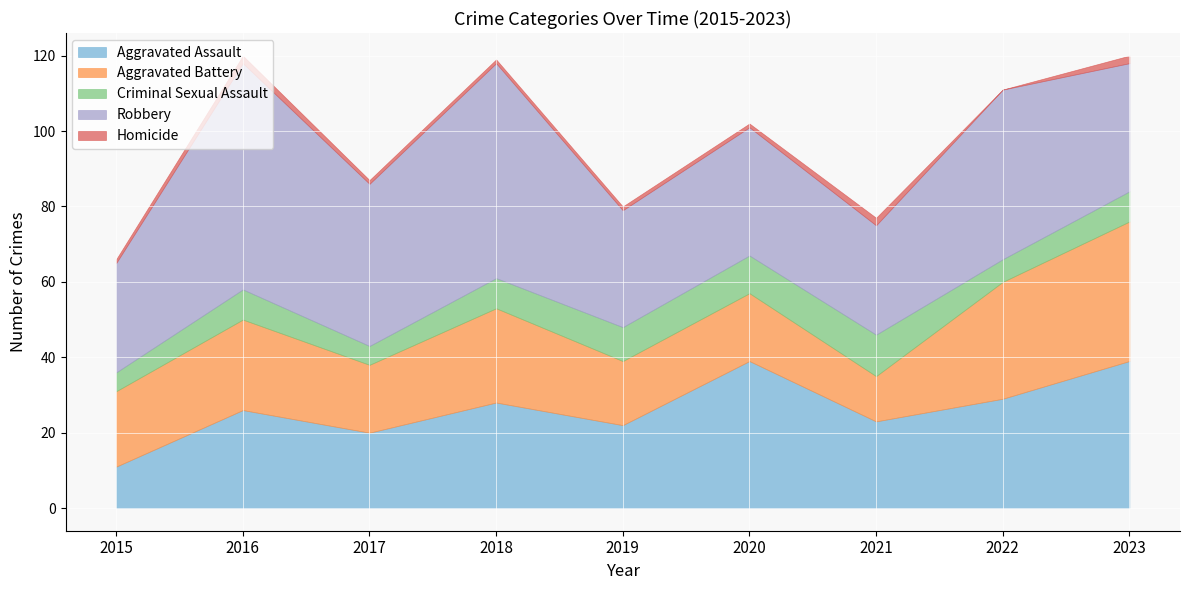

Is the value of Homicide at 2023 greater than the value of Criminal Sexual Assault at 2016?

No